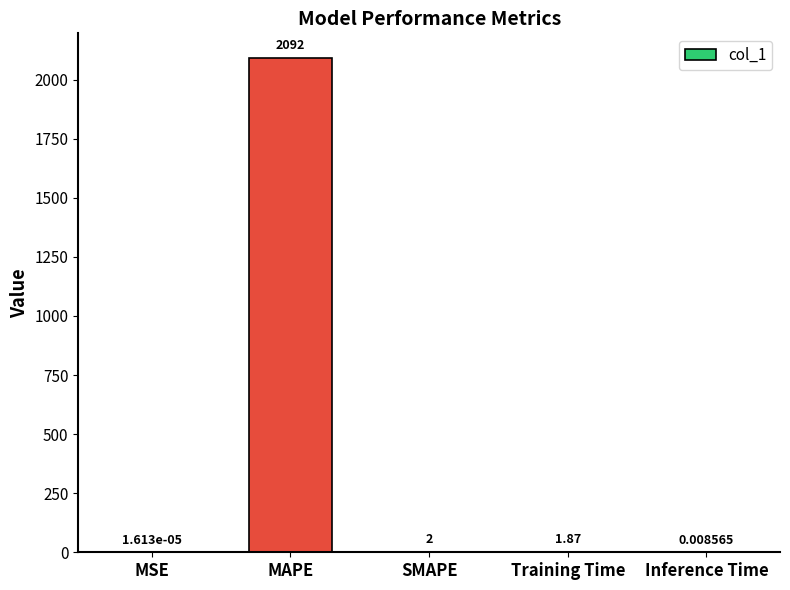

At which label does the data first exceed 1?

MAPE